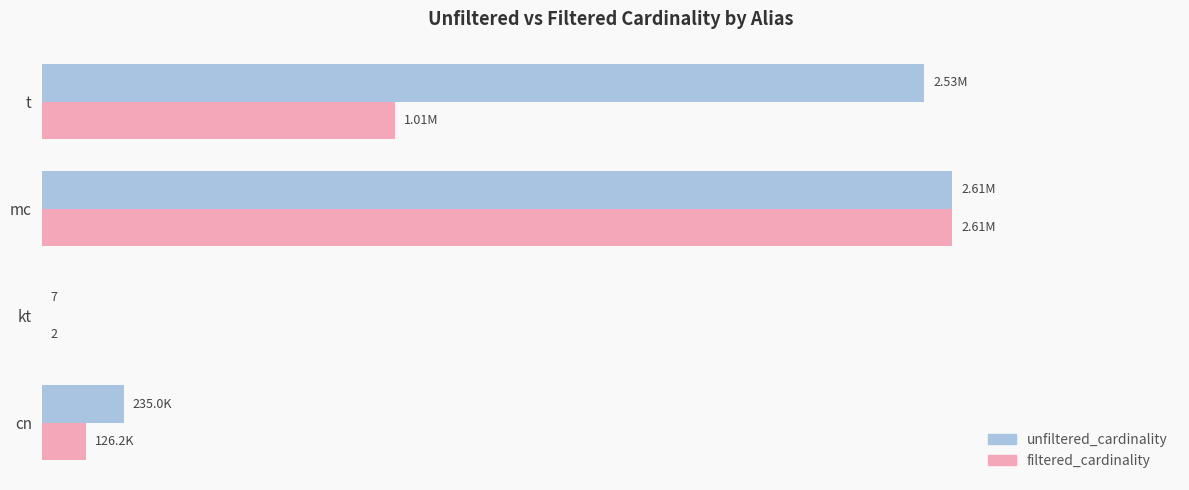

What are all the series names shown in the legend?

unfiltered_cardinality, filtered_cardinality